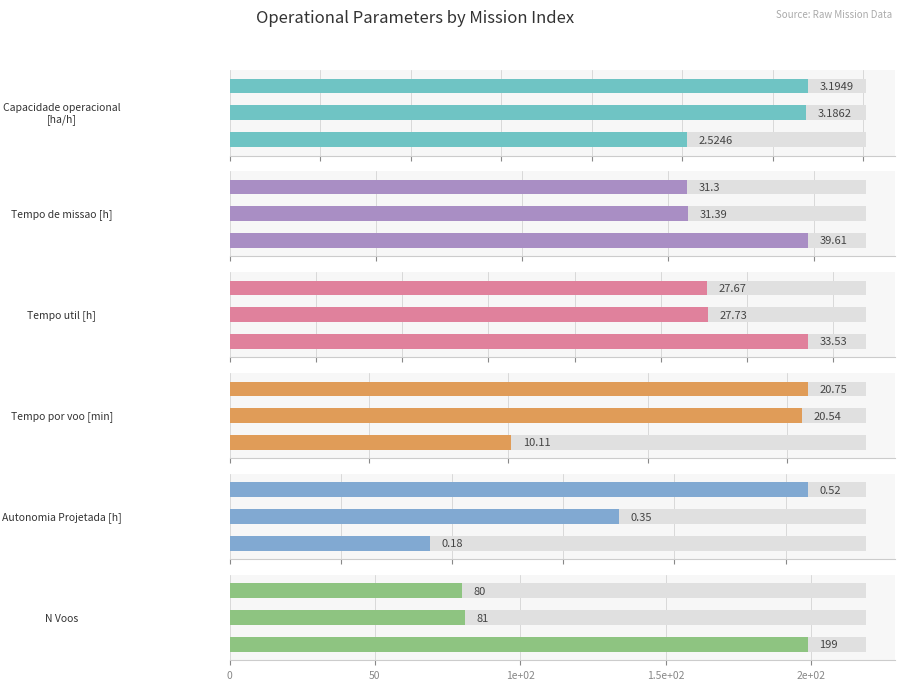

Is it true that N Voos equals 199.0 at 0?

True